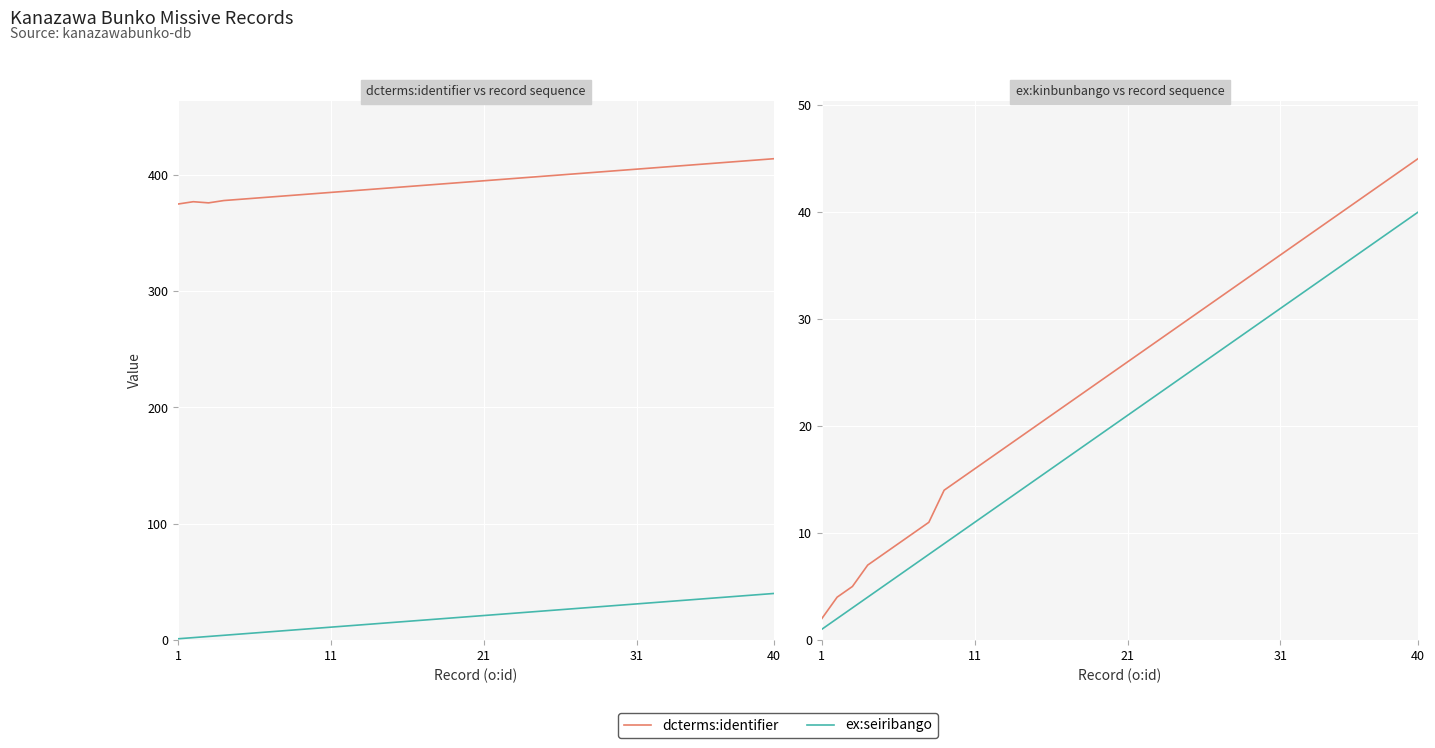

At which label does ex:kinbunbango reach its minimum?

1